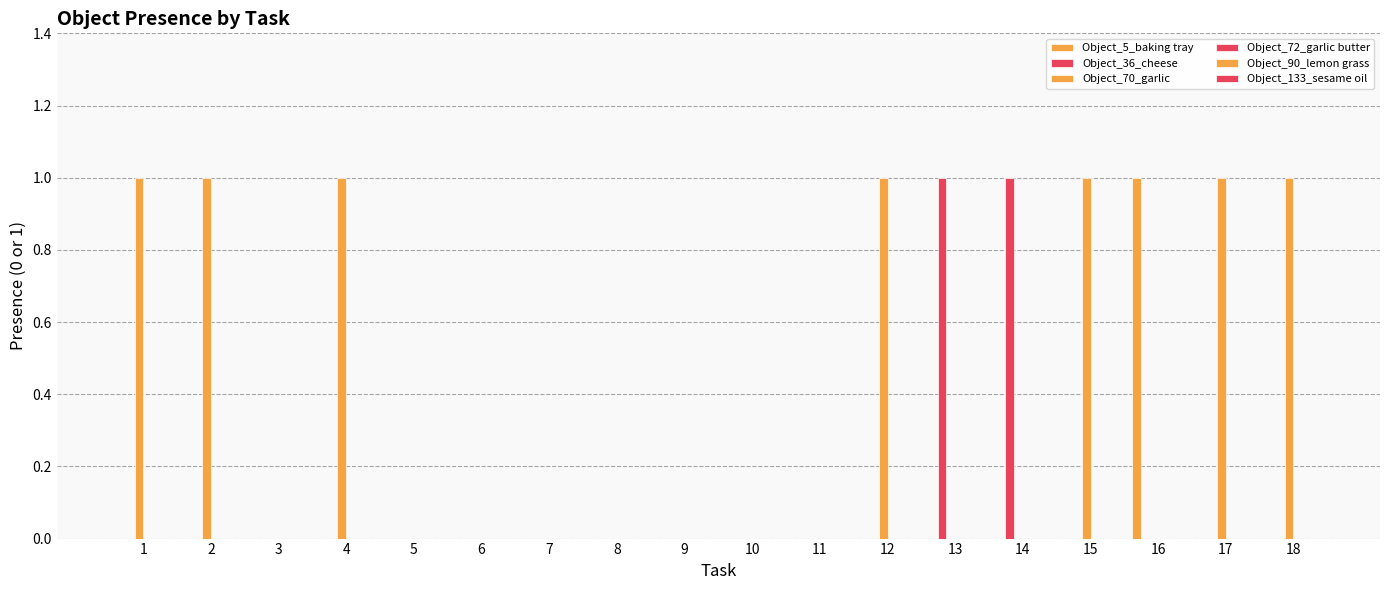

How many distinct data groups are displayed?

3